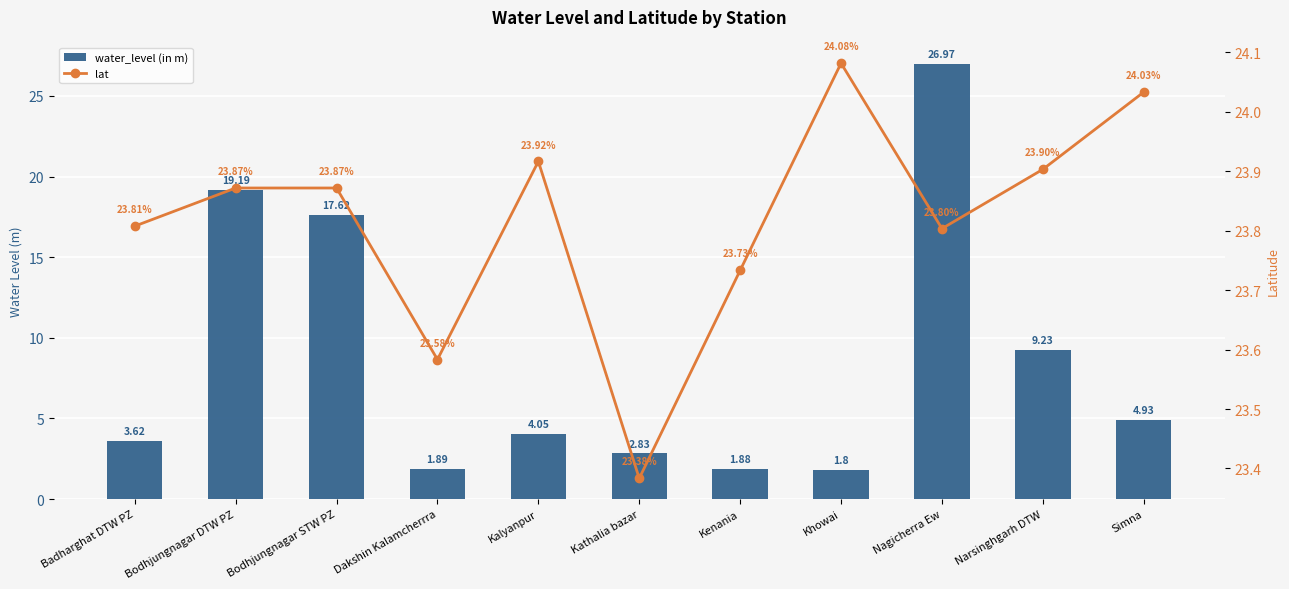

What is the smallest value displayed?

1.8